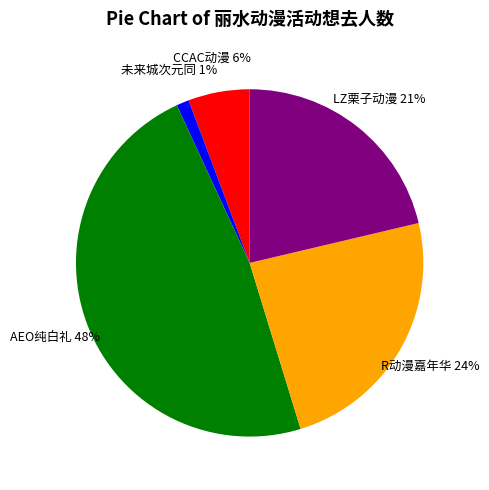

To the nearest percent, what is the average slice percentage?

20%